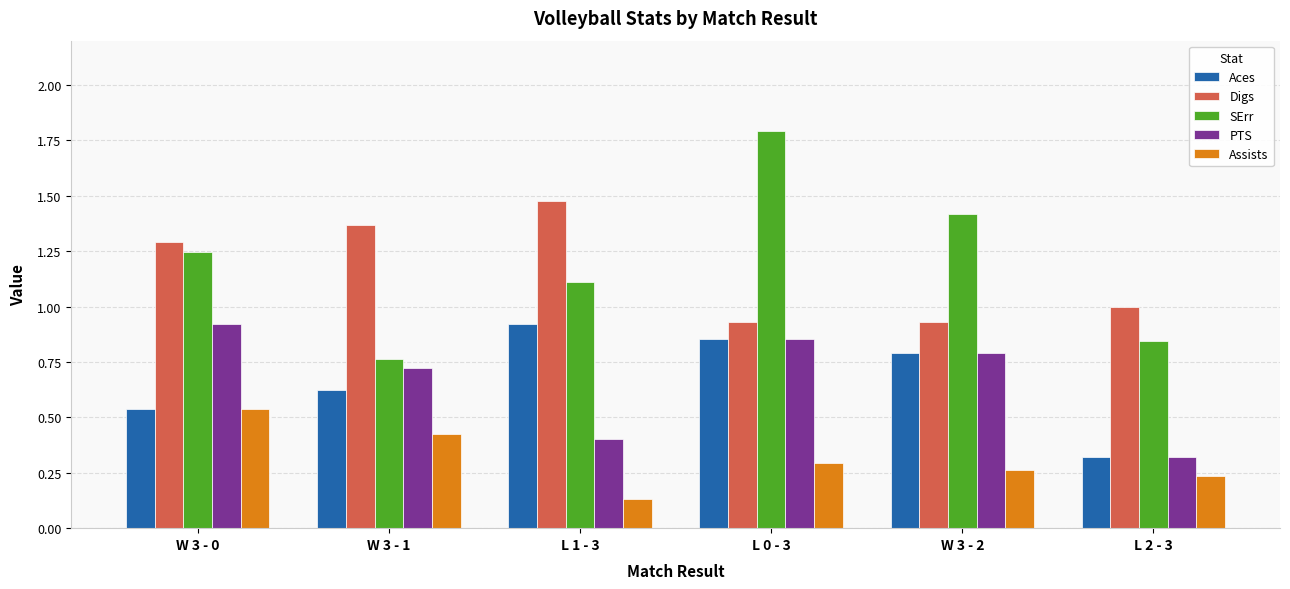

What is the total value across all series at W 3 - 0?

4.5